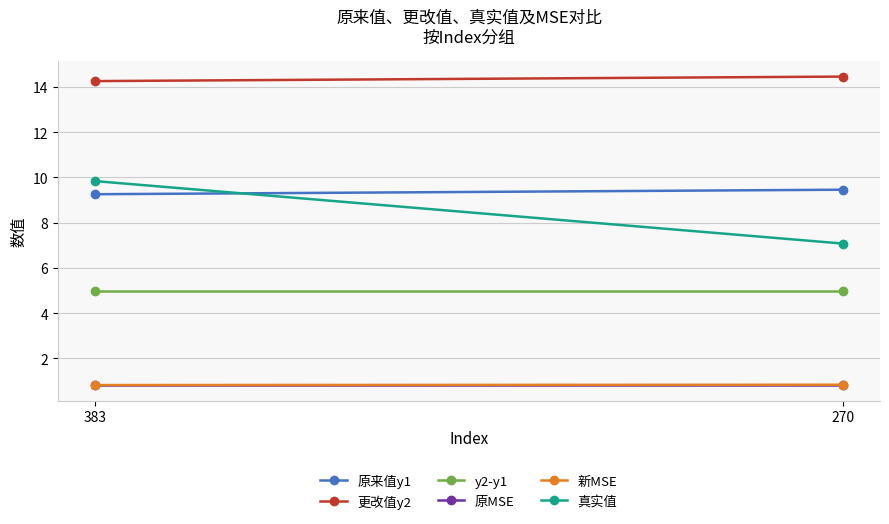

What are all the series names shown in the legend?

原来值y1, 更改值y2, y2-y1, 原MSE, 新MSE, 真实值